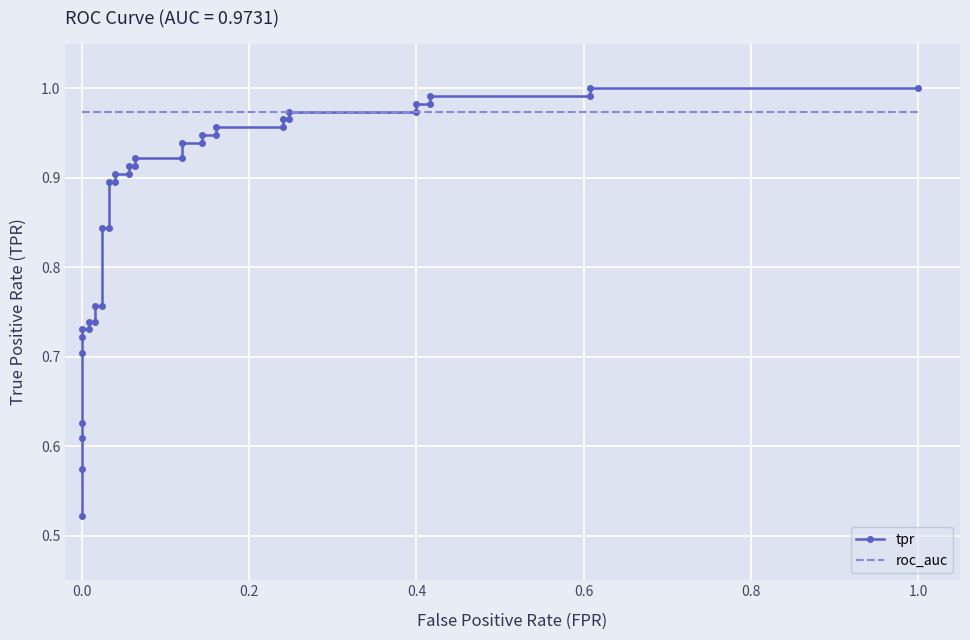

What are all the series names shown in the legend?

tpr, roc_auc